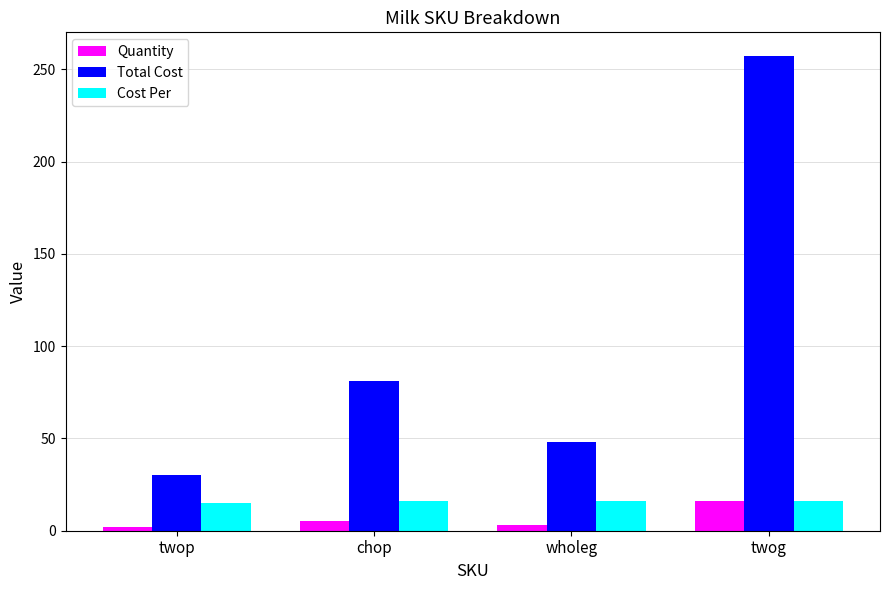

Rank the series at wholeg from highest to lowest value.

Total Cost, Cost Per, Quantity